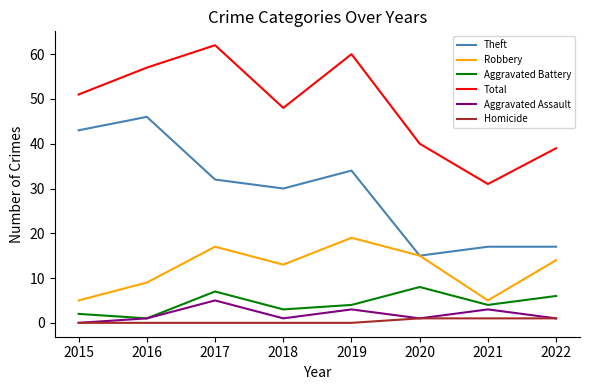

What is the highest value of the Theft series?

46